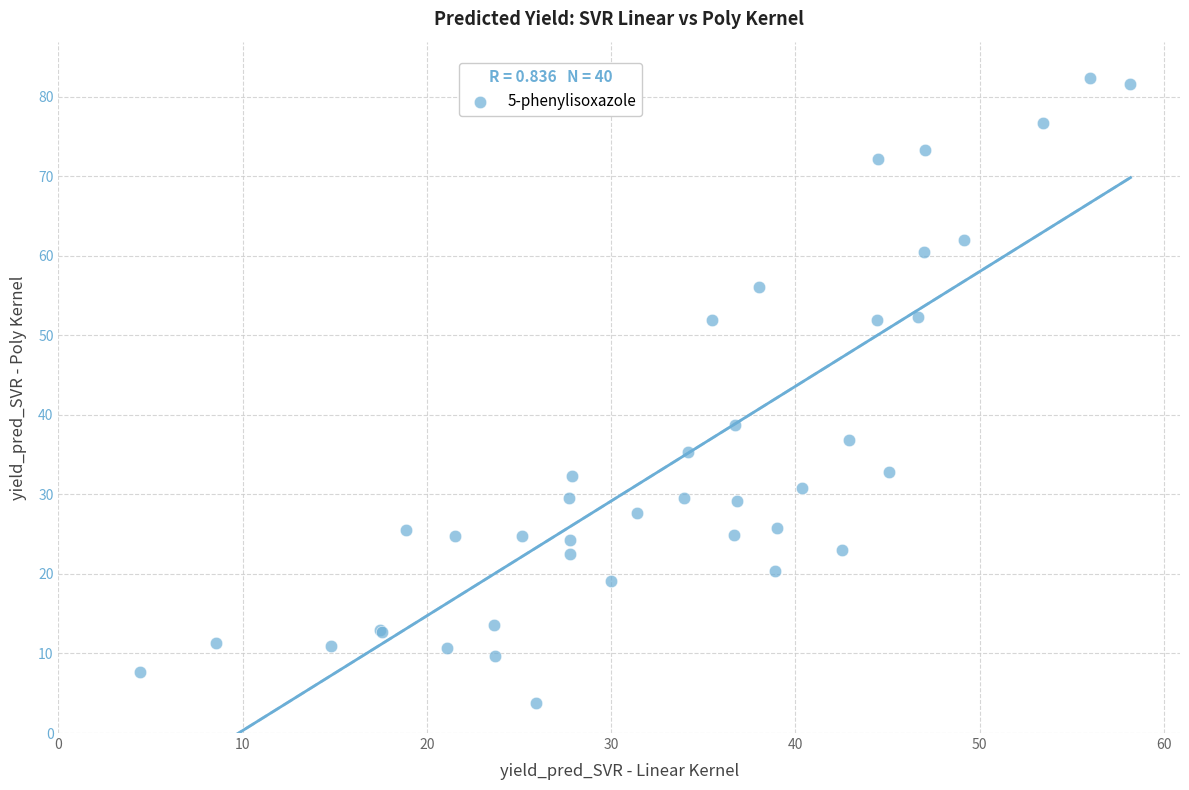

What Y value in the scatter plot is closest to 43?

38.7